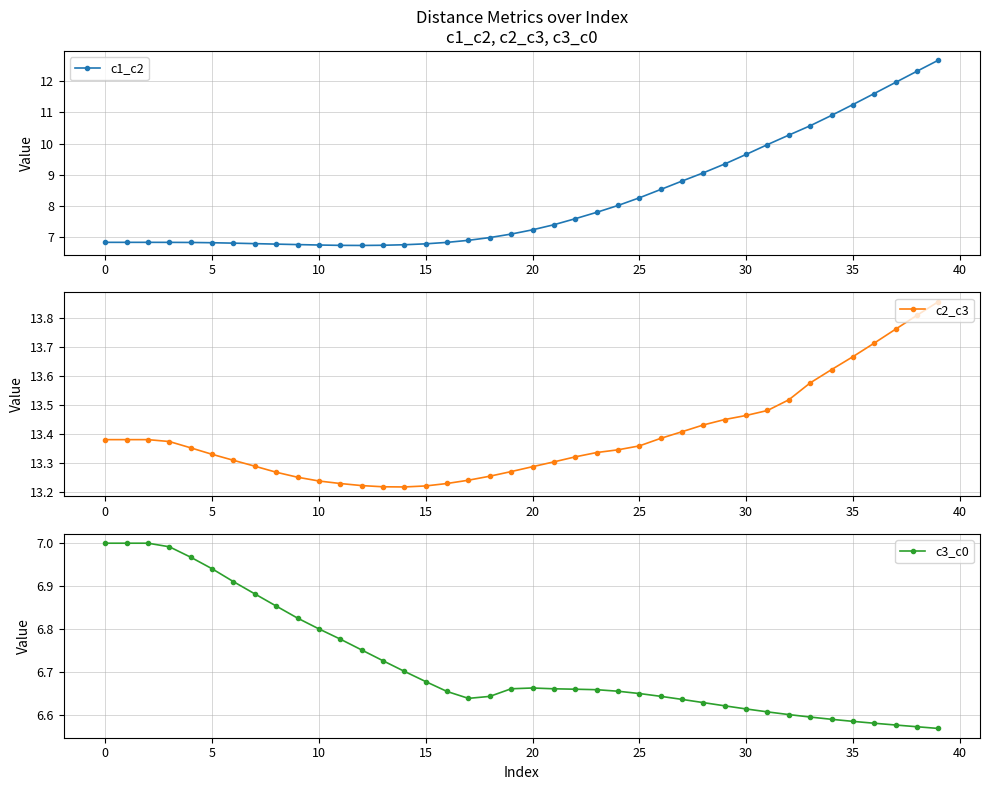

What is the label of the 20th point from the left?

19